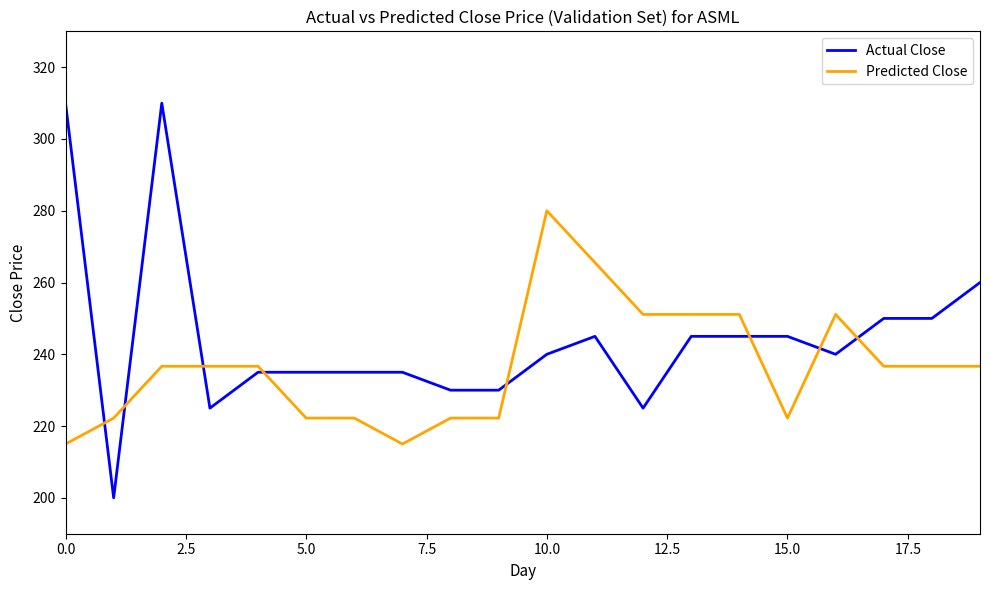

List the series in order of their peak value, lowest first.

Predicted Close, Actual Close